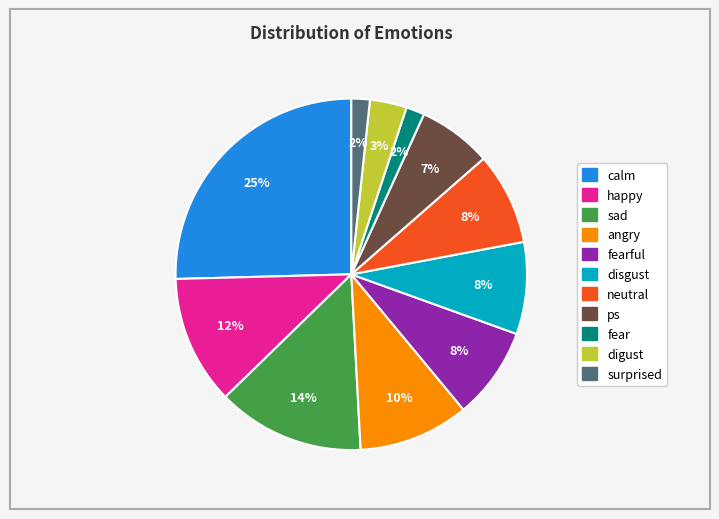

To the nearest percent, what is the average slice percentage?

9%